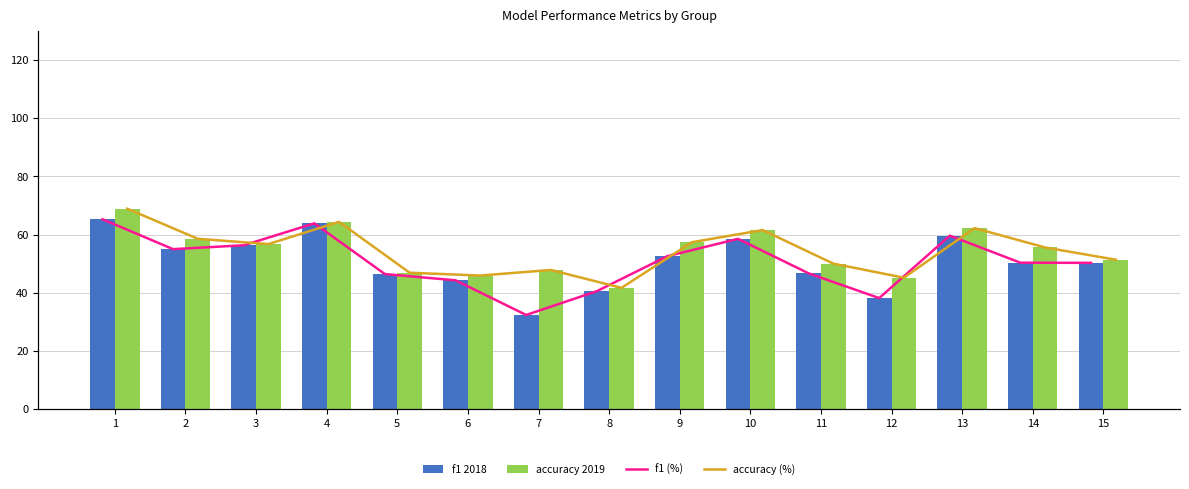

Which category has the highest value across all series?

1